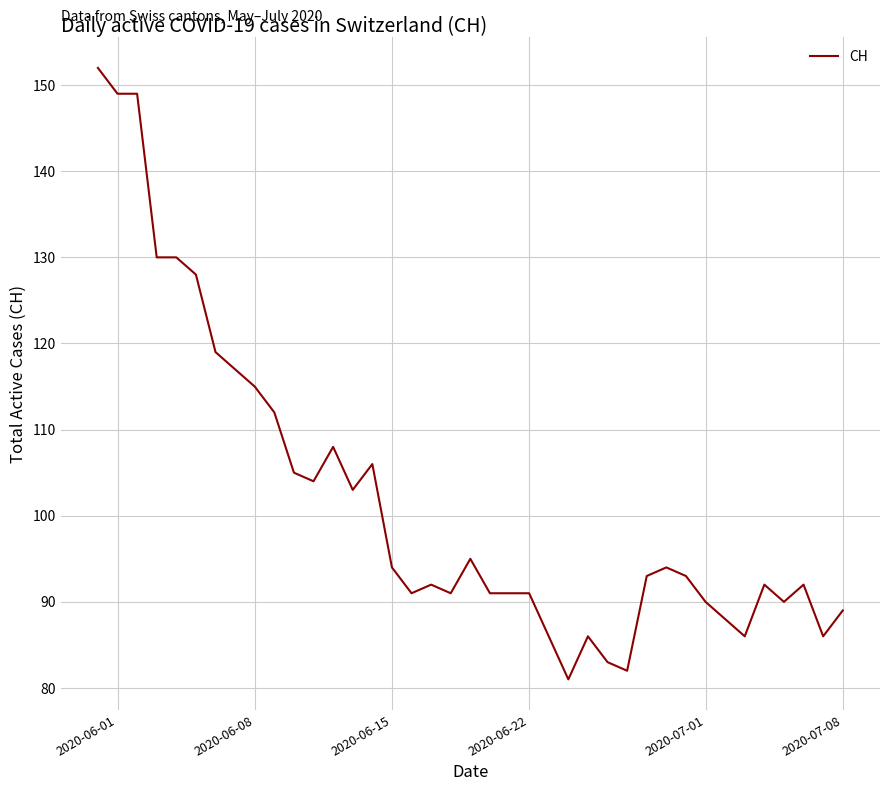

Does the chart display data point markers on the line(s)?

No